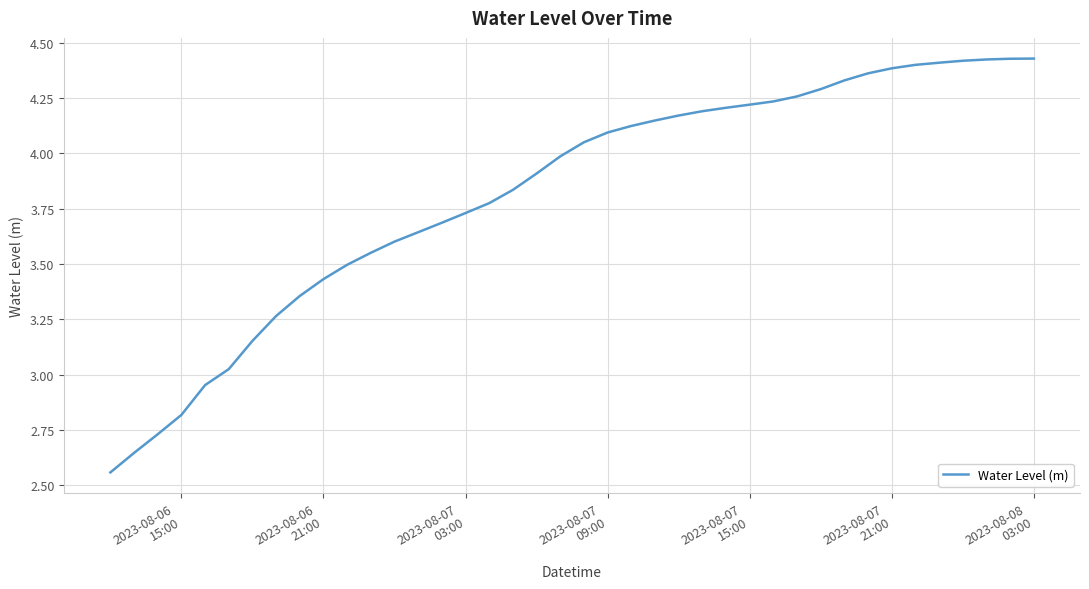

What is the difference between the maximum and minimum values?

1.9